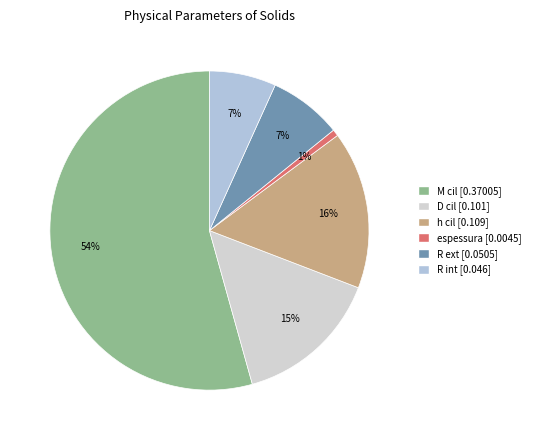

To the nearest percent, what is the difference between the R ext and M cil slice percentages?

47%